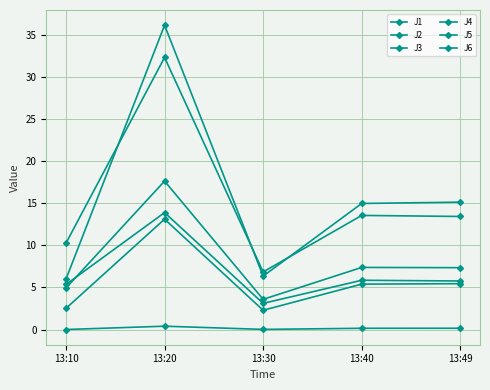

How many data points in J6 are less than 5?

2